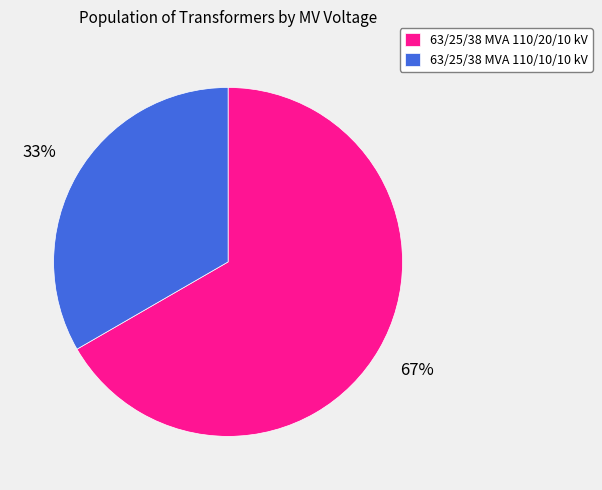

Which slice is the smallest?

63/25/38 MVA 110/10/10 kV